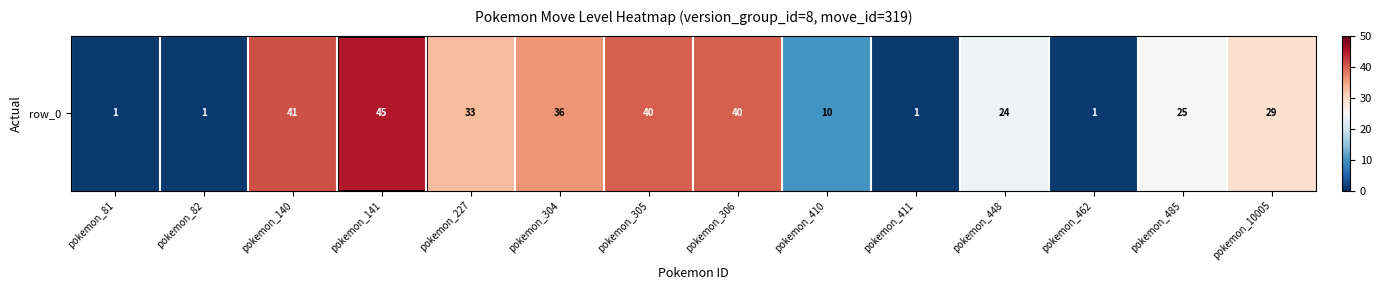

How many series are shown in this chart?

1